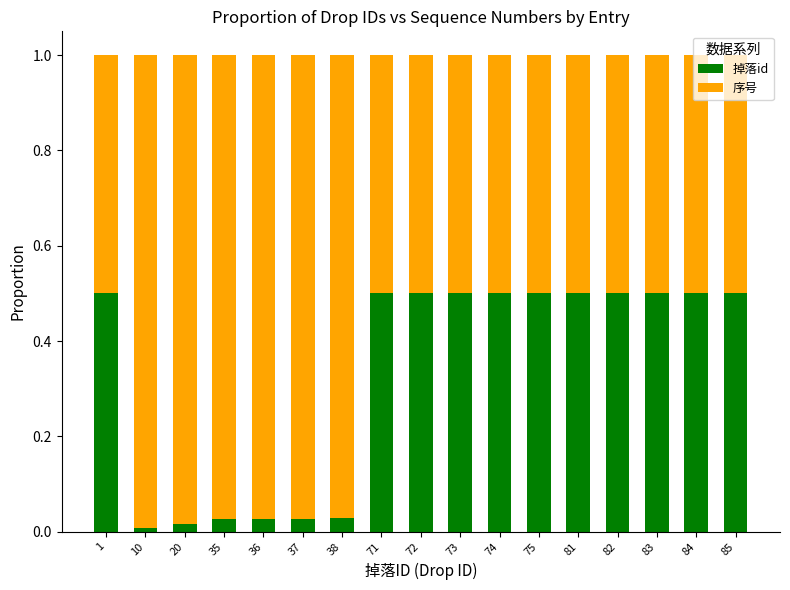

Is it true that 掉落id equals 0.5 at 81?

True